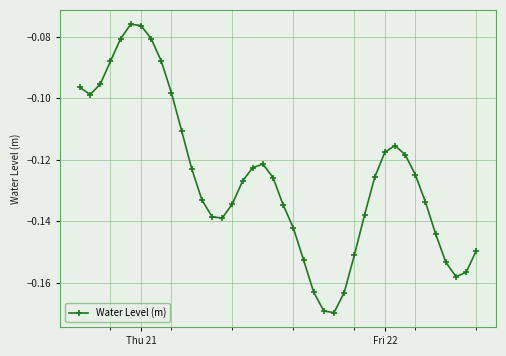

How many points are higher than both their immediate neighbors (excluding endpoints)?

3